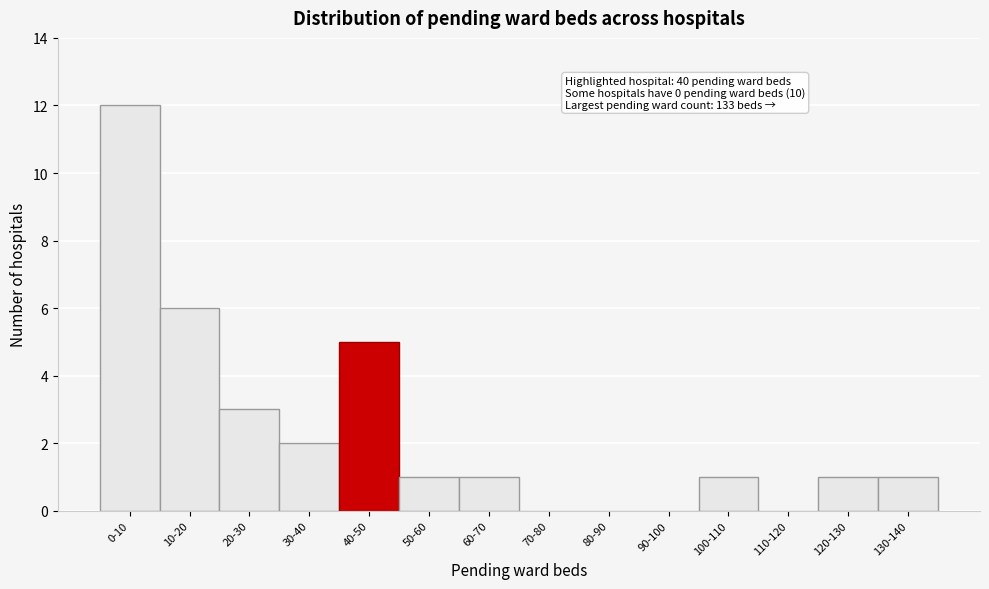

Reading right to left, list all the values displayed in this chart.

130-140=1	120-130=1	110-120=0	100-110=1	90-100=0	80-90=0	70-80=0	60-70=1	50-60=1	40-50=5	30-40=2	20-30=3	10-20=6	0-10=12